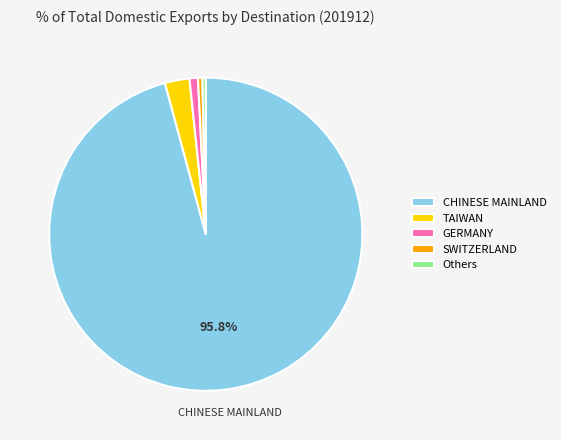

Which category has the biggest portion of the pie?

CHINESE MAINLAND